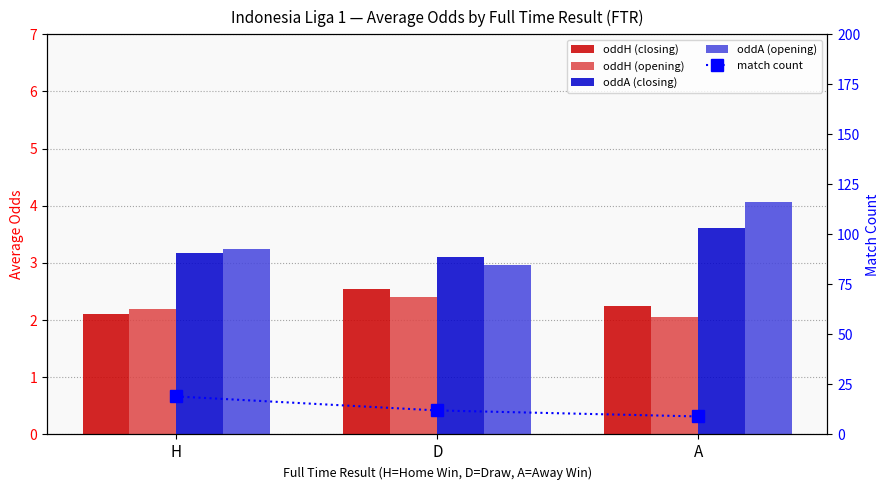

Is the value of oddA (closing) at H greater than the value of oddA (opening) at D?

Yes